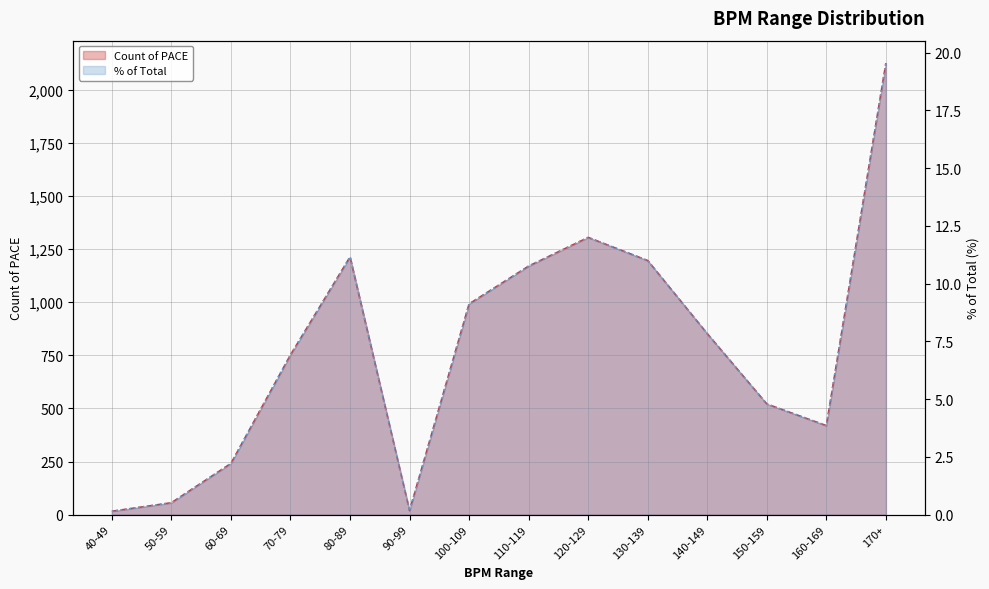

At 80-89, list the series in order from largest to smallest.

Count of PACE, % of Total